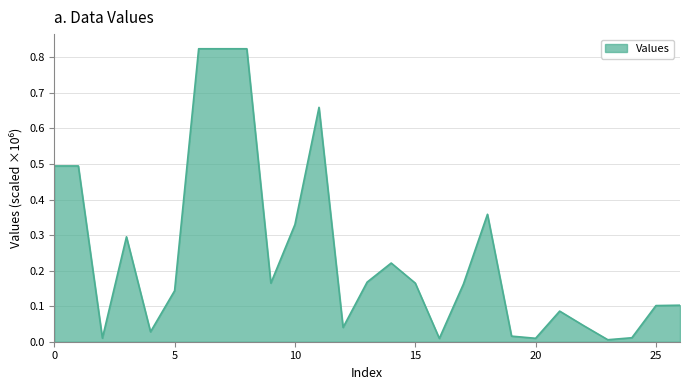

How many interior local valleys (lower than both neighbors) does the data have?

7